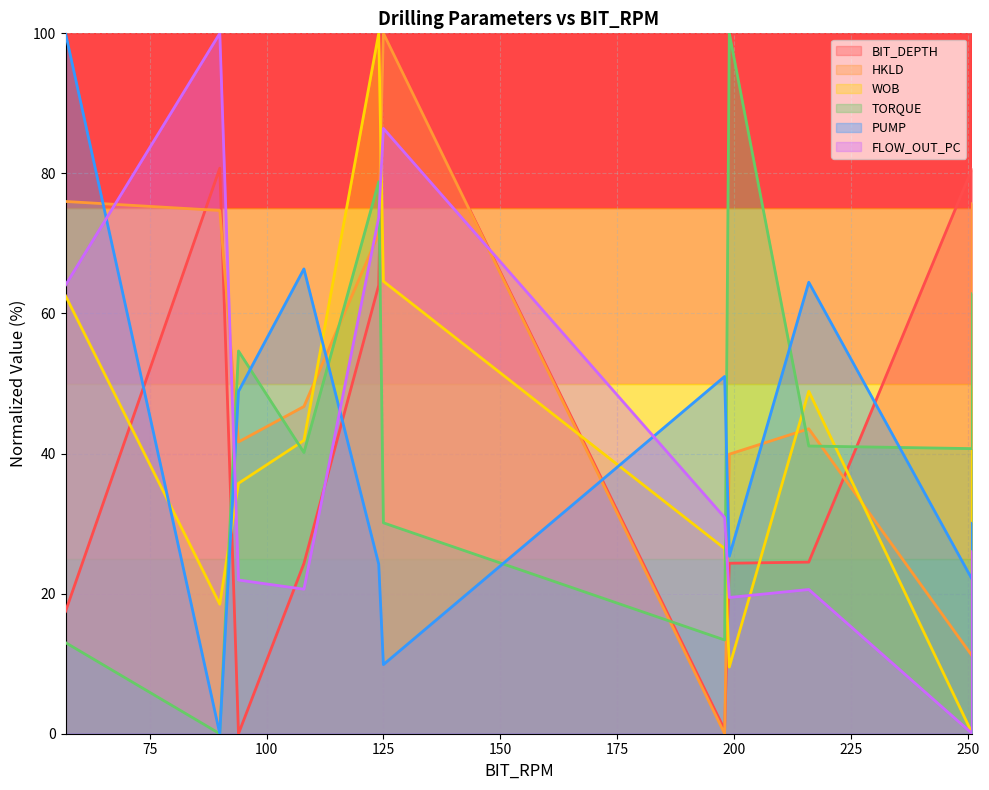

Which series has the largest total across all categories?

HKLD